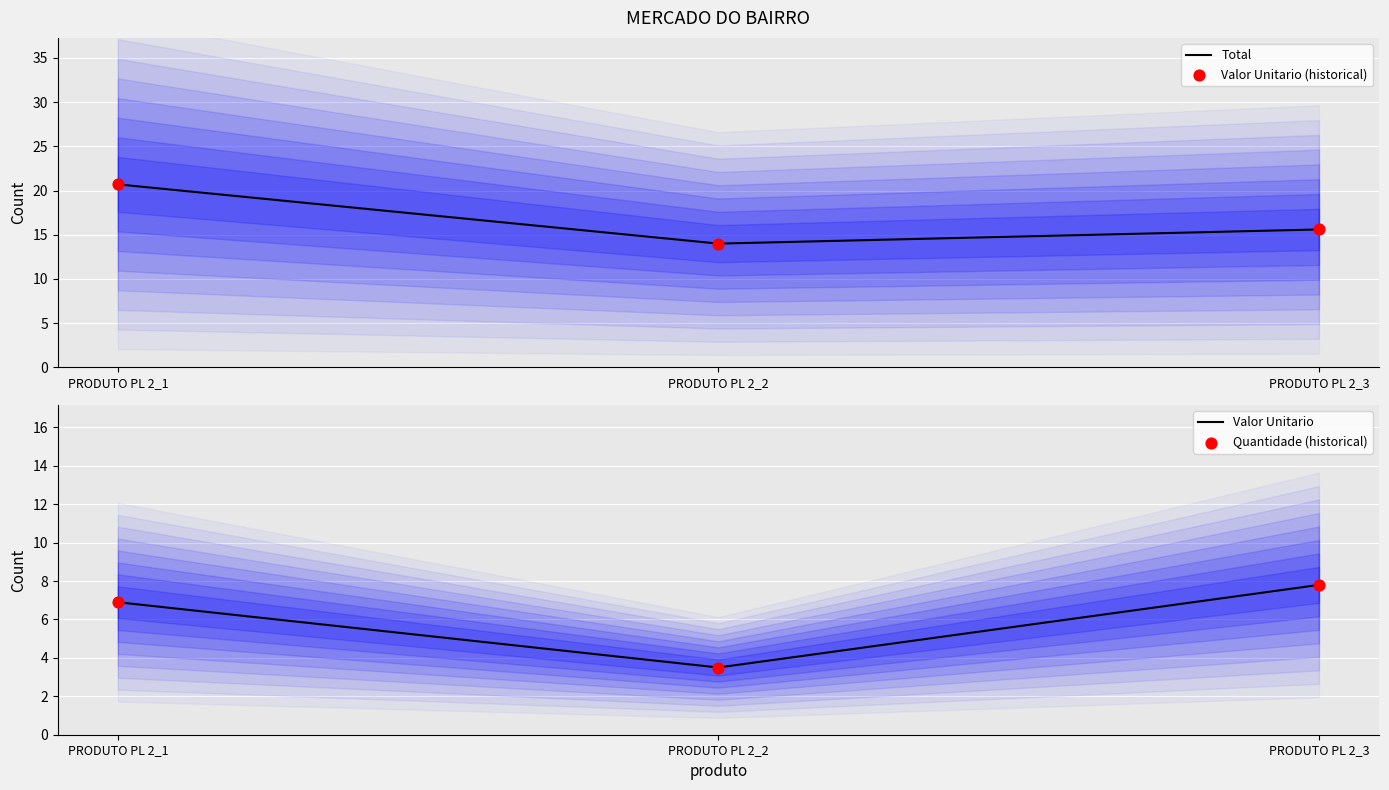

At how many categories does at least one series exceed 13?

3